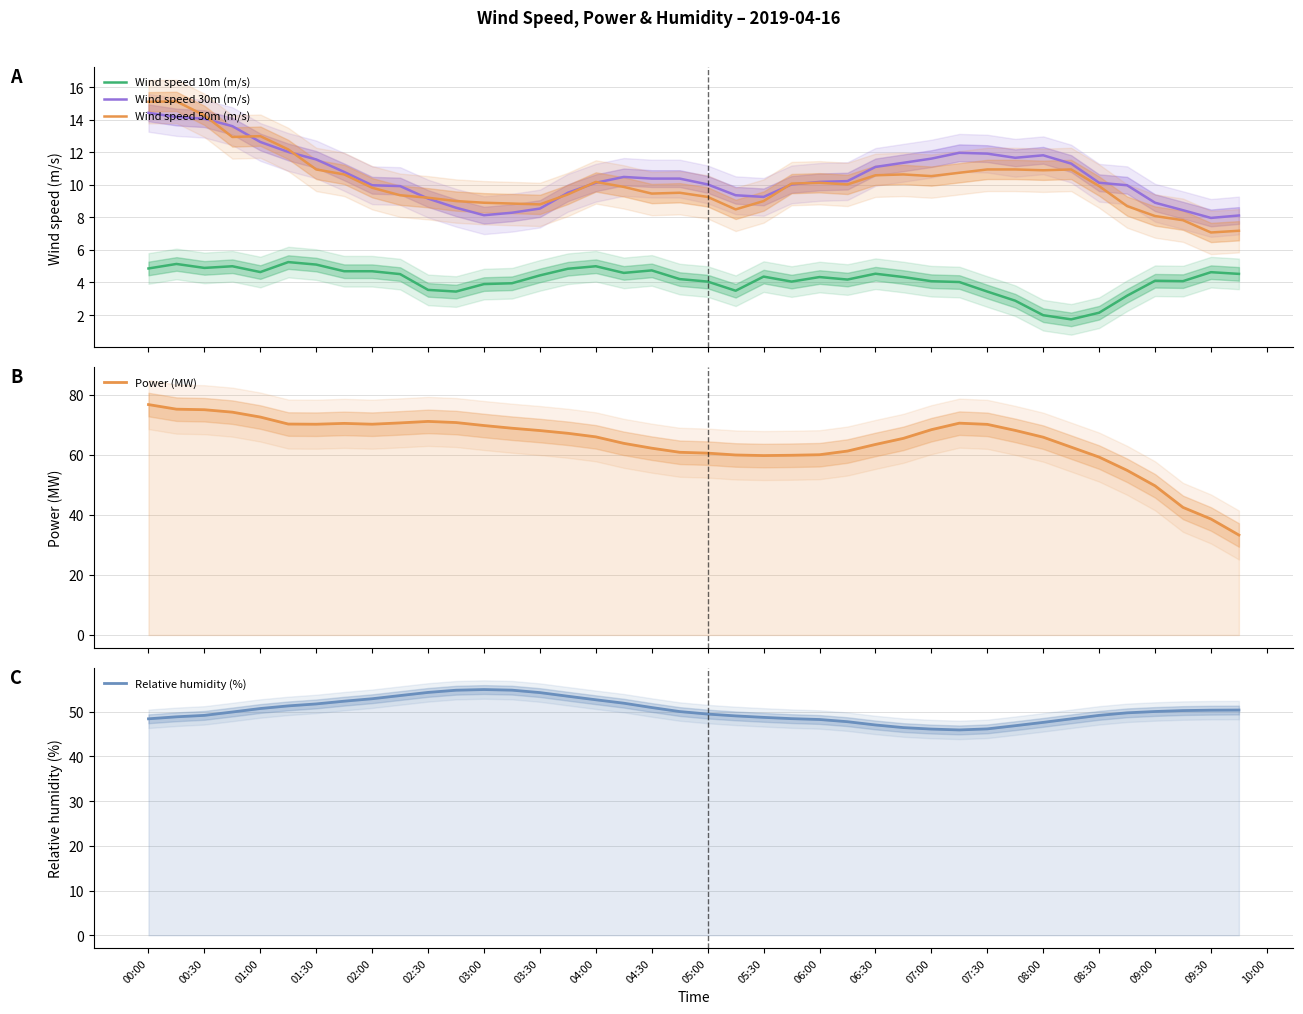

Which series has the widest spread of values?

Power (MW)